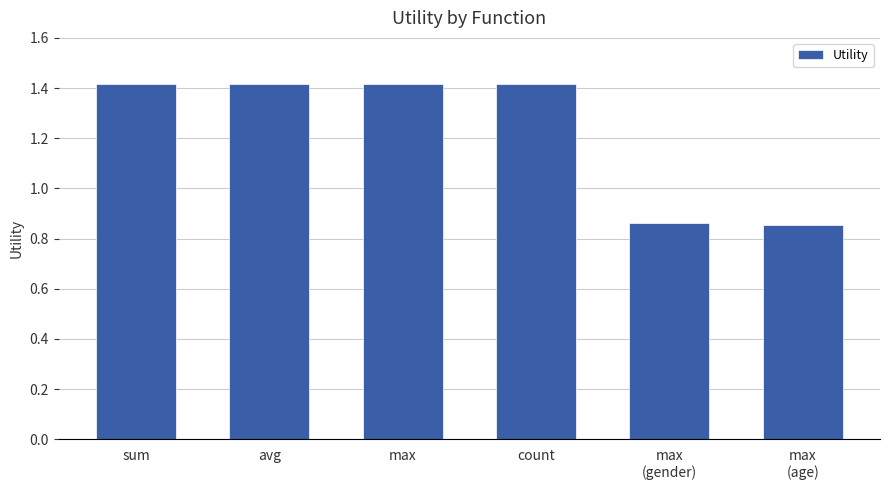

What is the sum of all values?

7.4